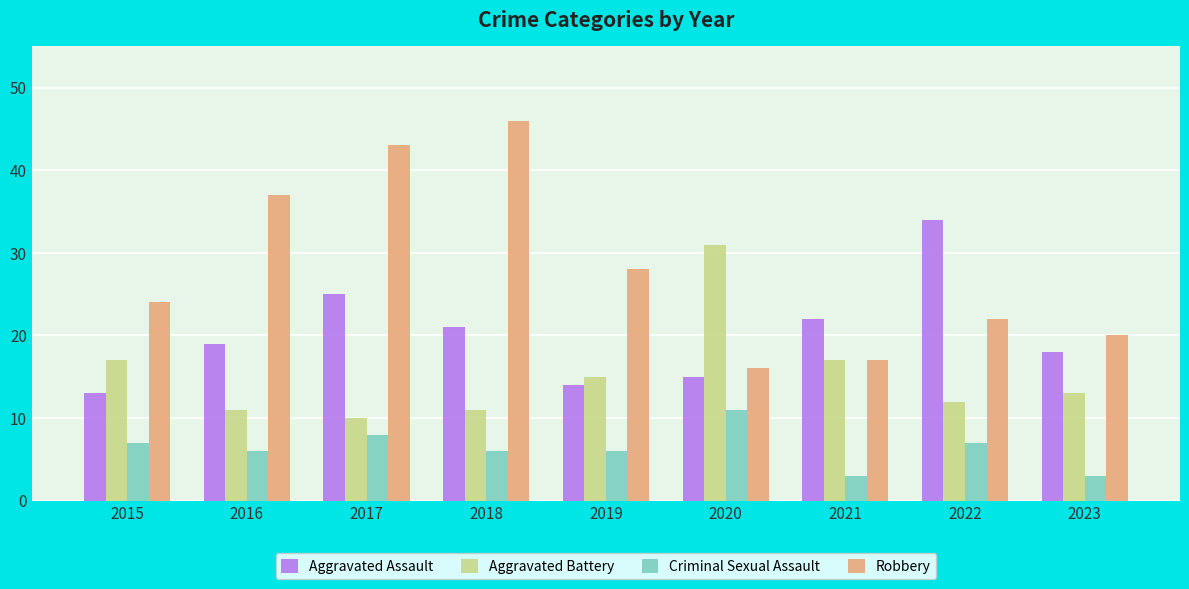

What is the difference between the maximum and minimum values in the Aggravated Assault series?

21